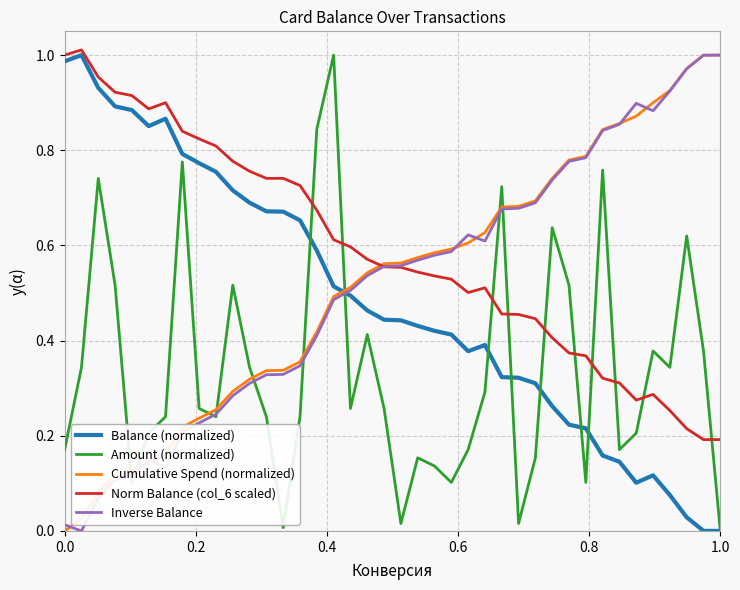

True or false: Cumulative Spend (normalized) and Balance (normalized) cross at least once.

True